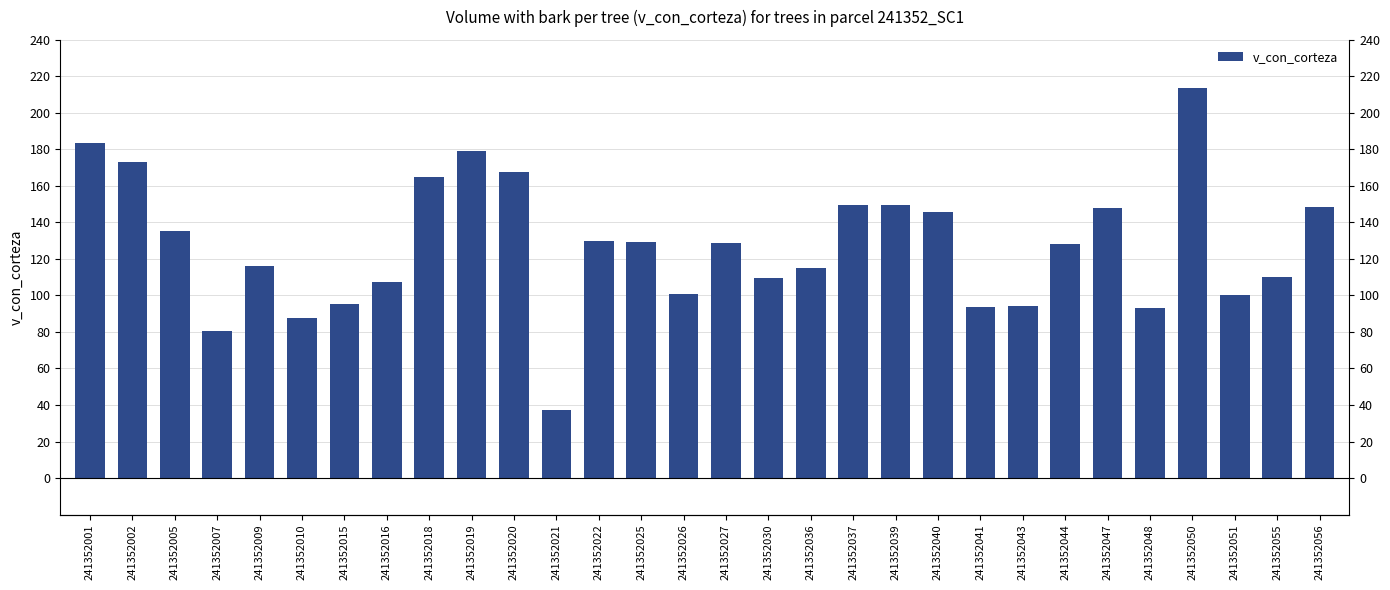

Where does the data first go above 128?

241352001